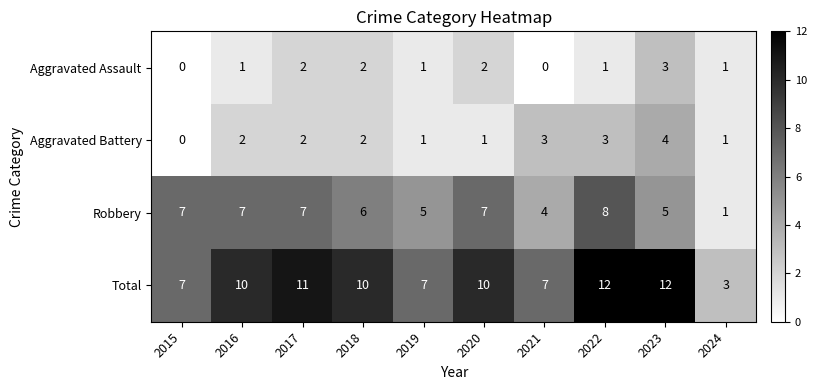

What is the difference between the highest and lowest values at 2019?

6